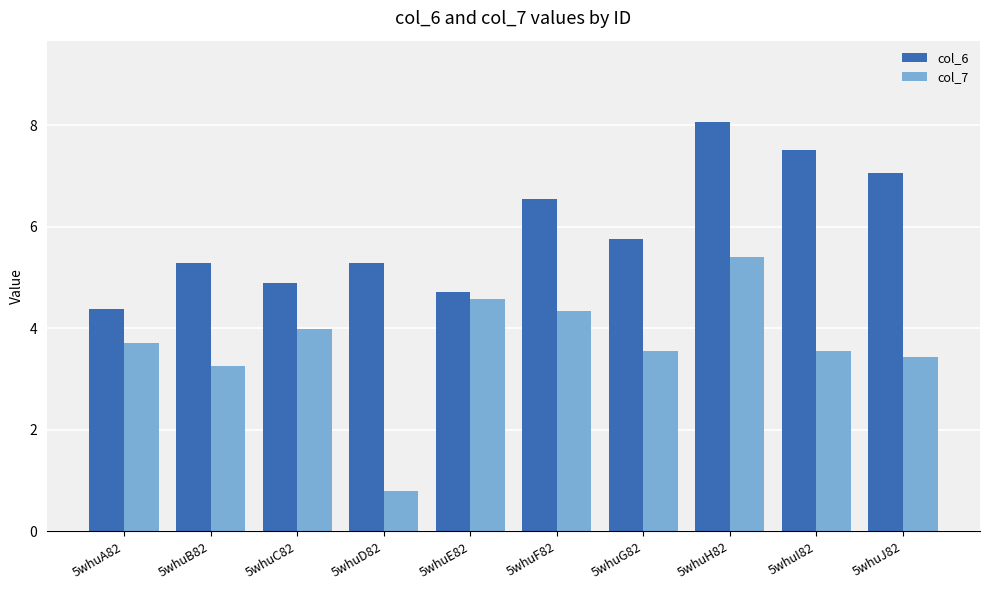

Is the value of col_7 at 5whuJ82 greater than the value of col_6 at 5whuJ82?

No